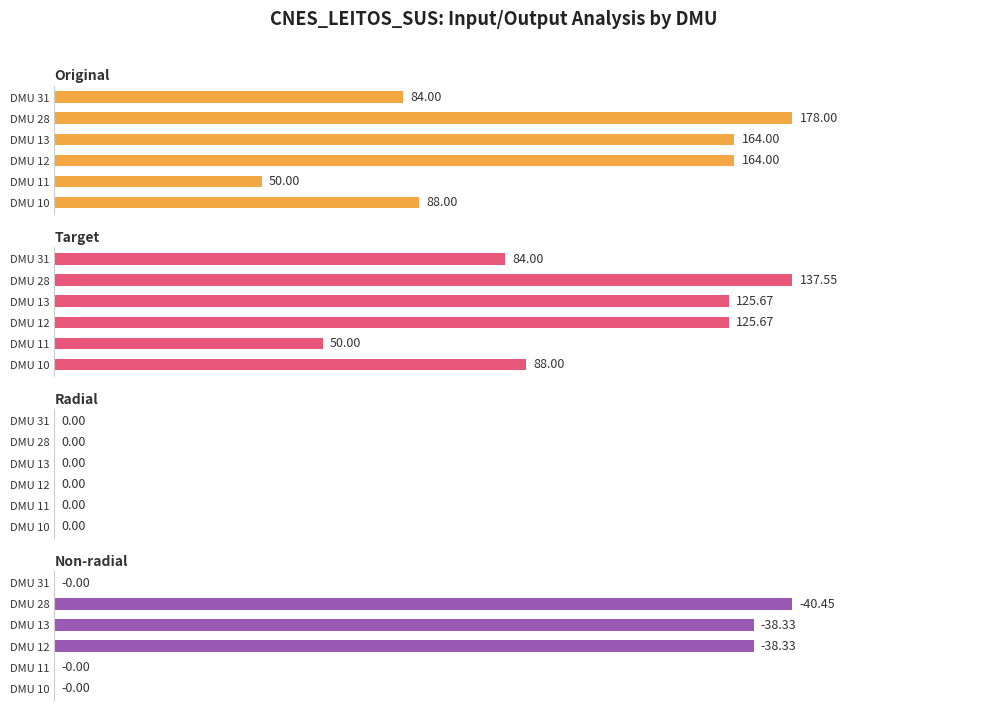

Between DMU 12 and DMU 10, which is larger?

DMU 12